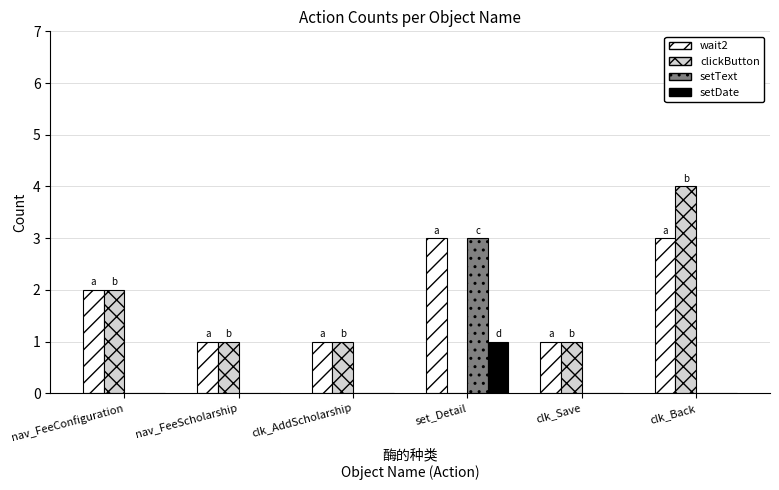

Read the clickButton value at clk_Back.

4